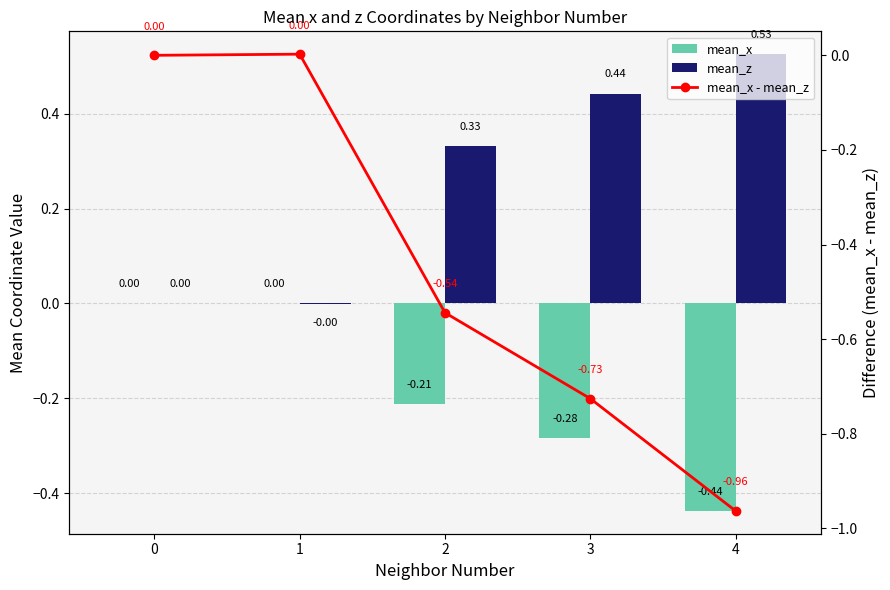

True or false: mean_z has a value of 0.3 at 2.

True